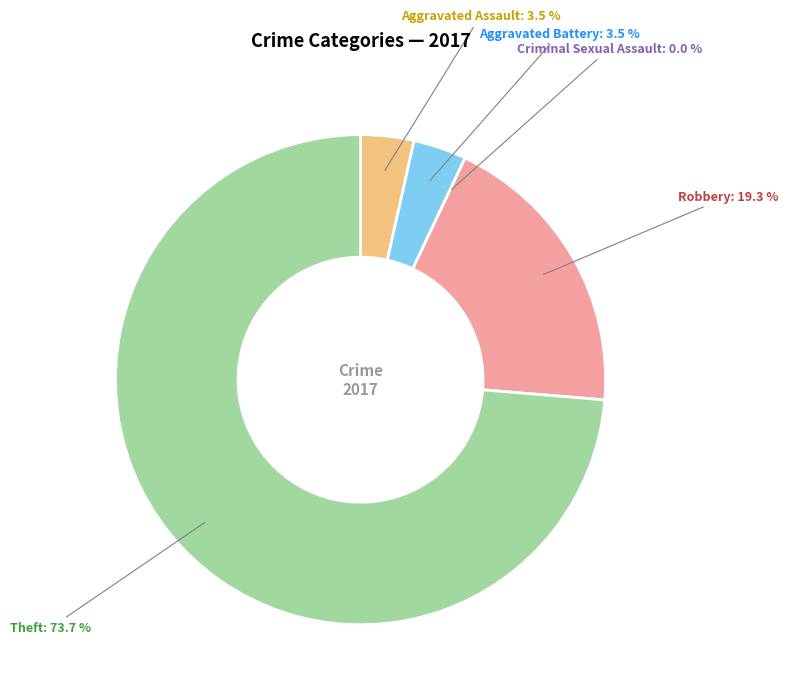

What percentage is NOT represented by Theft?

26.3%